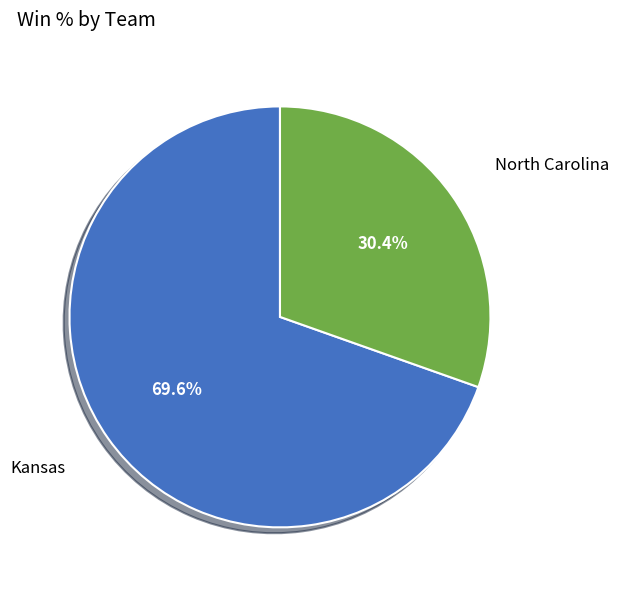

The Kansas slice represents 77% of the pie. True or false?

False